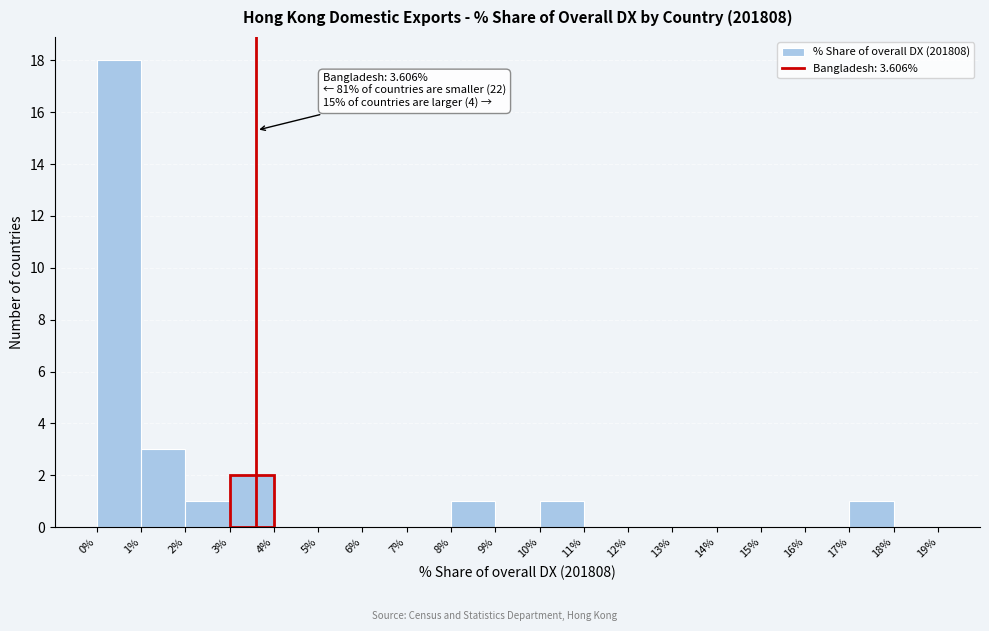

Over which range of the x-axis is the bar tallest?

0% to 1%